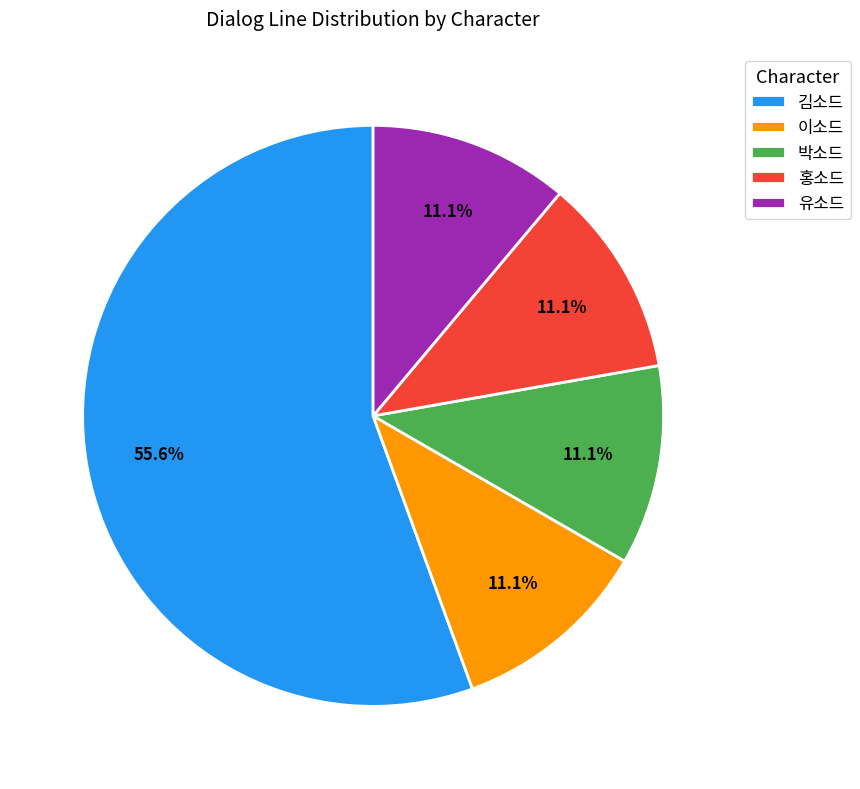

How many segments does this pie chart have?

5